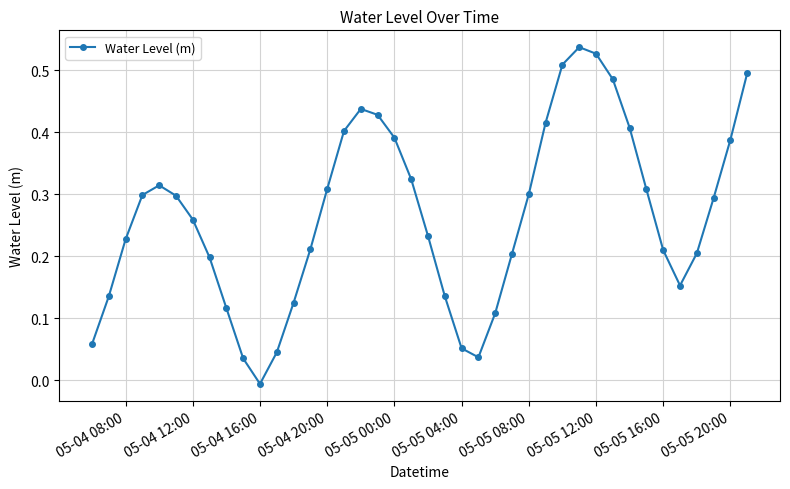

How many interior local valleys (lower than both neighbors) does the data have?

3